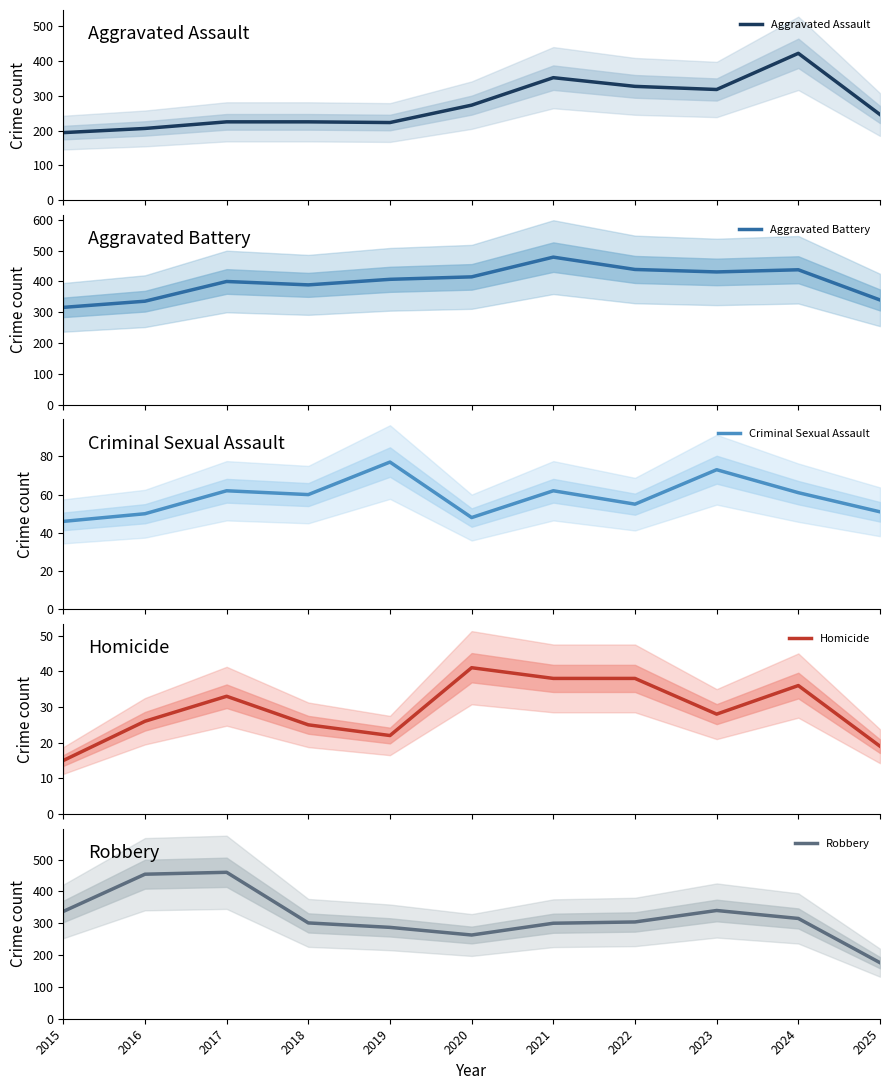

At how many categories does at least one series exceed 442?

3